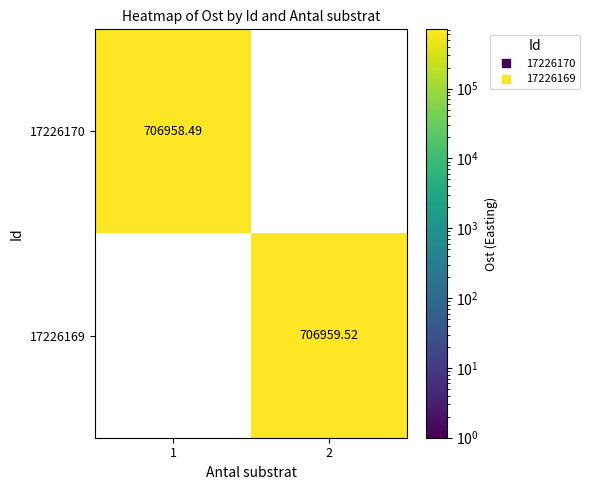

Is the value of 17226169 at 2 greater than the value of 17226170 at 2?

Yes